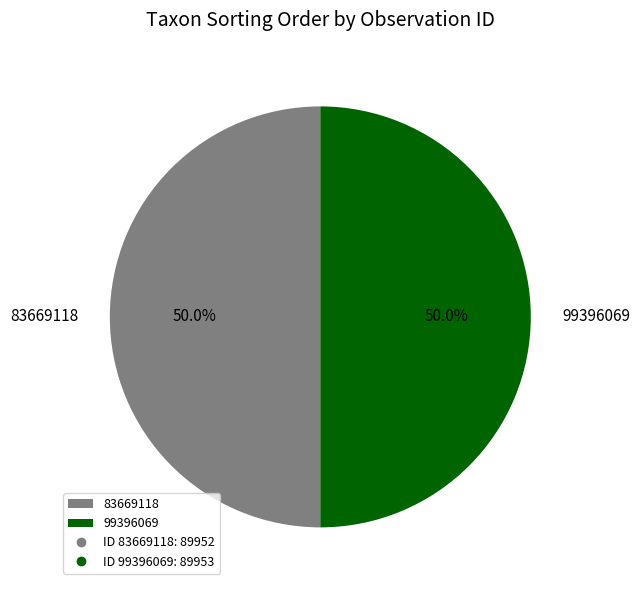

How much of the chart is everything except 83669118?

50.0%